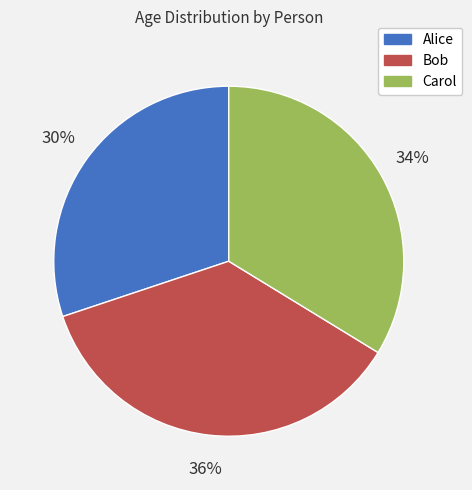

The Carol slice represents 34% of the pie. True or false?

True